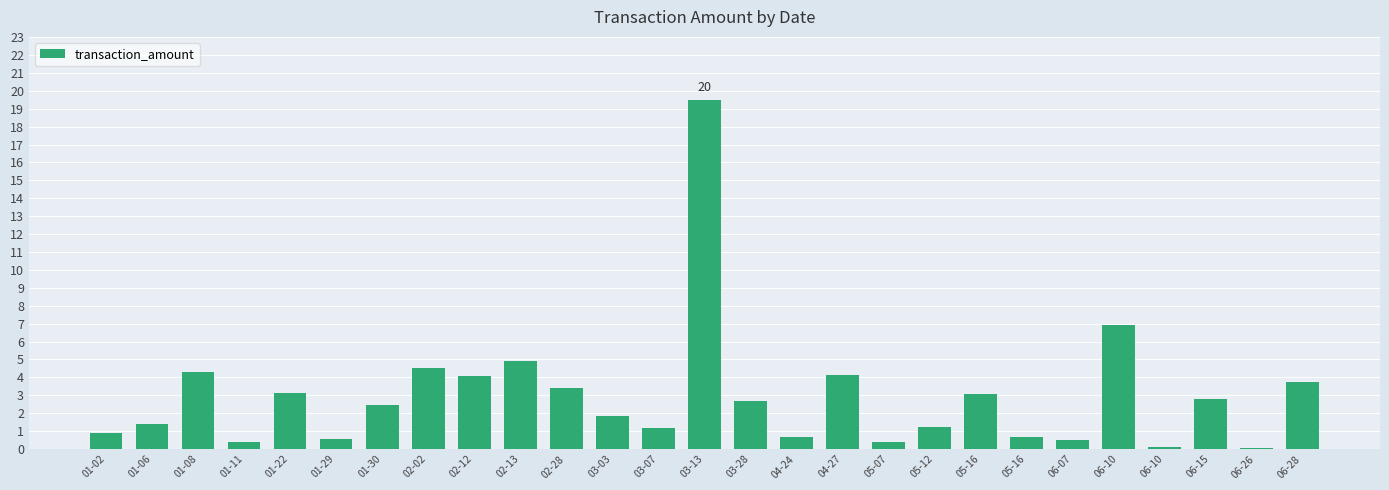

List the labels in order of value, smallest first.

06-26, 06-10, 05-07, 01-11, 06-07, 01-29, 04-24, 05-16, 01-02, 03-07, 05-12, 01-06, 03-03, 01-30, 03-28, 06-15, 05-16, 01-22, 02-28, 06-28, 02-12, 04-27, 01-08, 02-02, 02-13, 06-10, 03-13